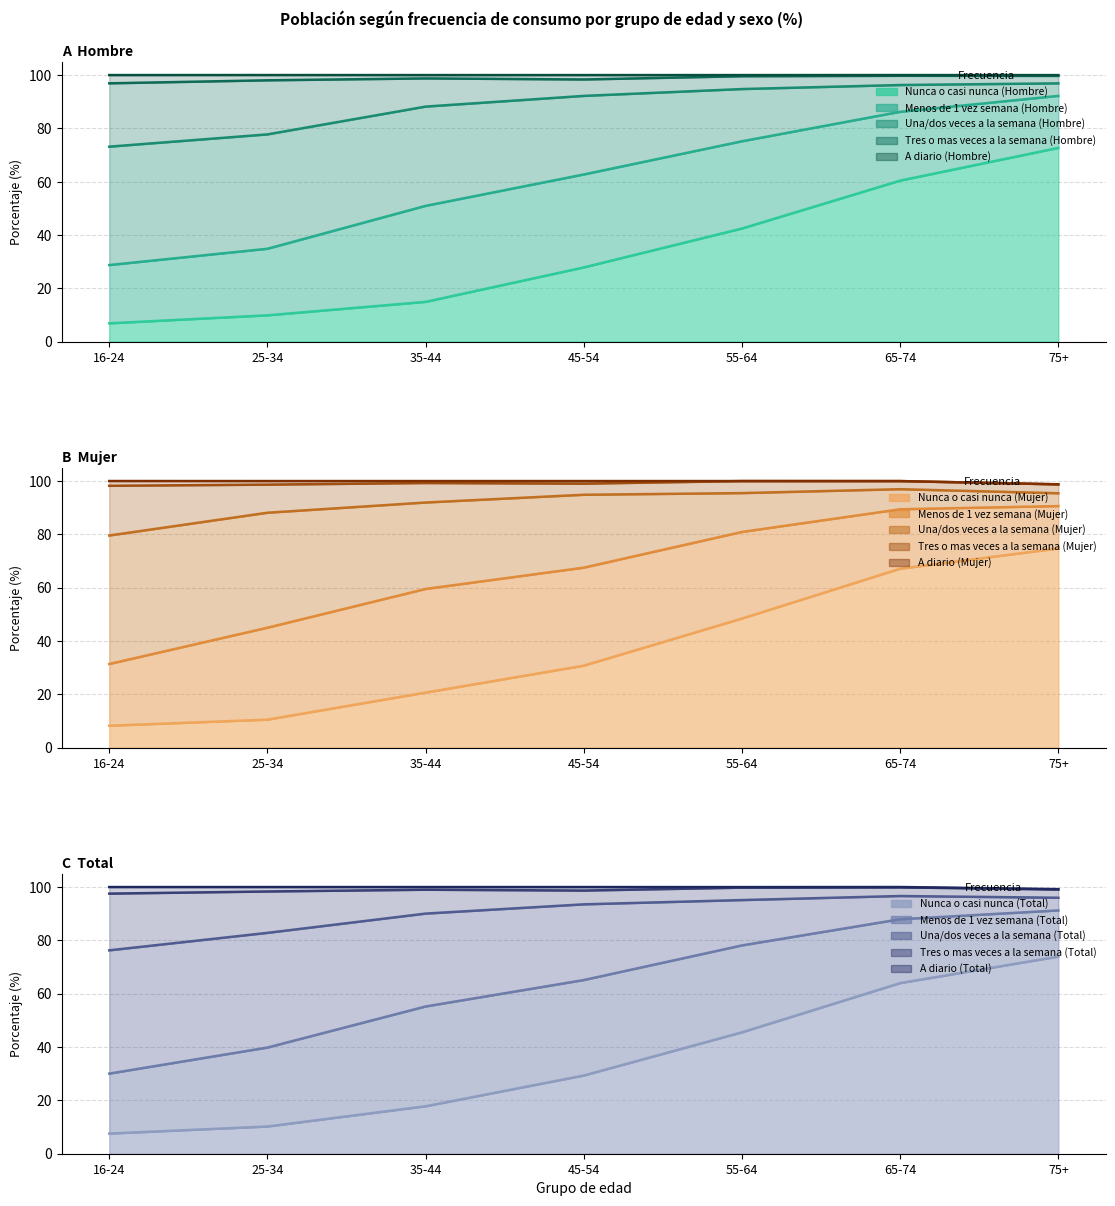

At which label does A diario (Hombre) reach its peak?

65-74